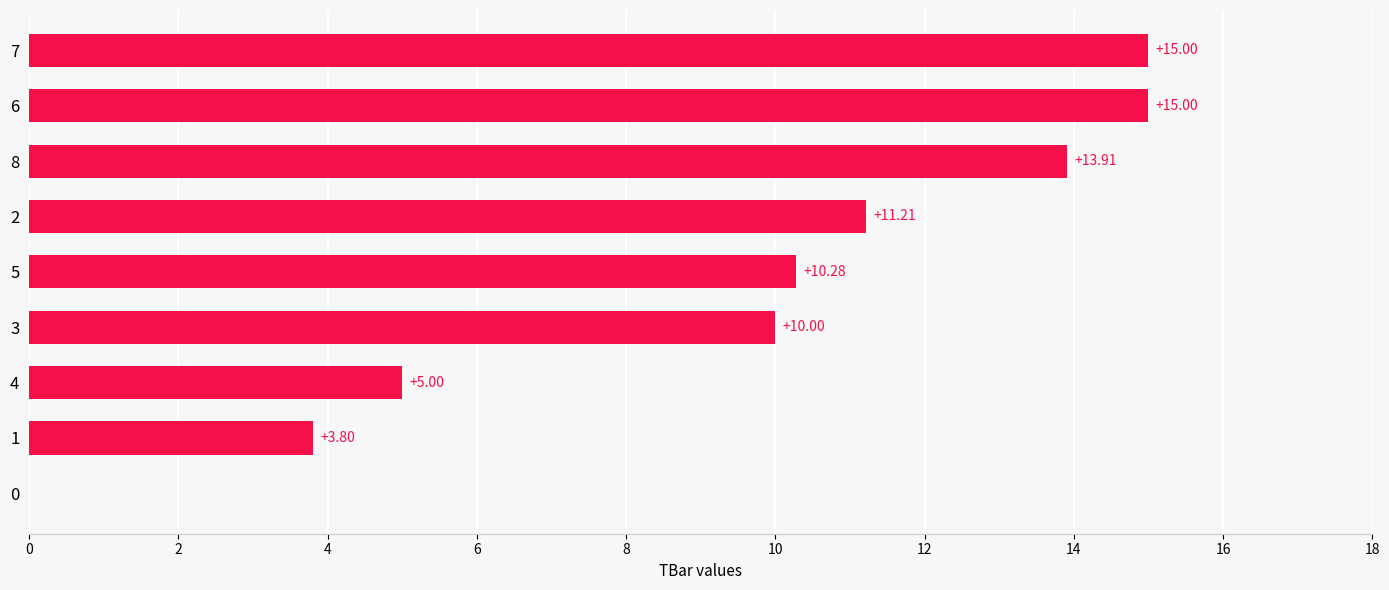

What is the difference between the values at 4 and 2?

6.2